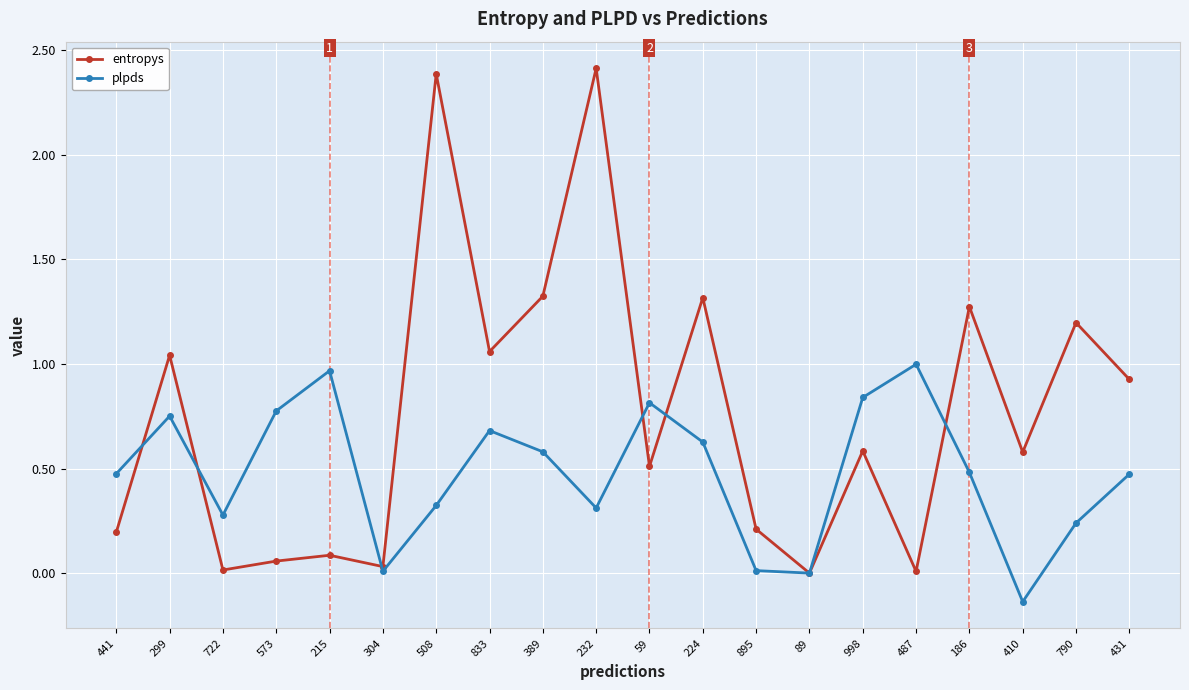

Which series has the largest total across all categories?

entropys